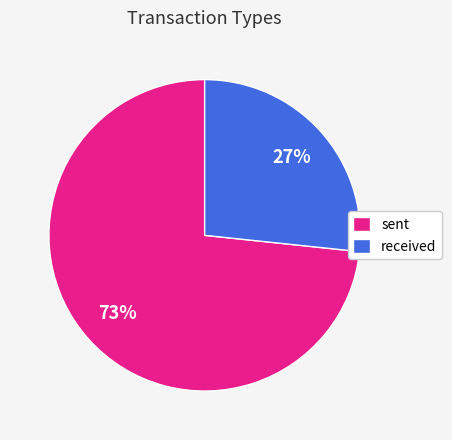

To the nearest percent, what portion does received represent?

27%